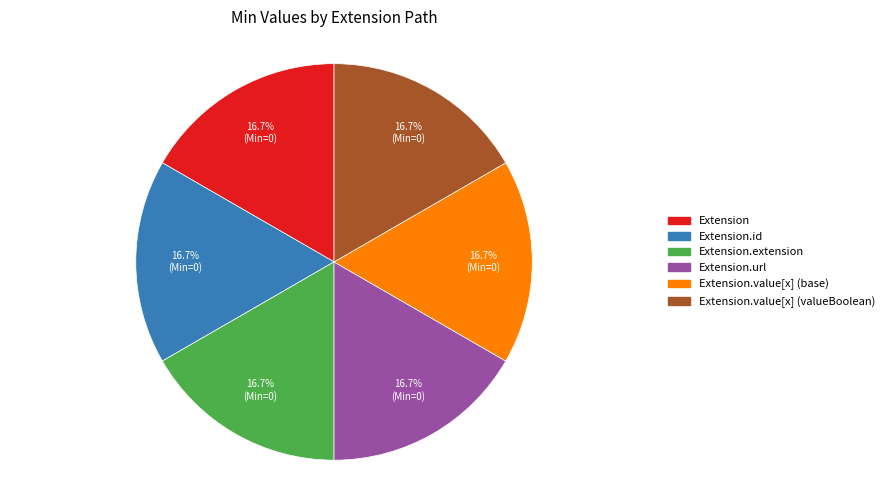

To the nearest percent, what is the combined percentage of Extension.value[x] (valueBoolean) and Extension.url?

33%